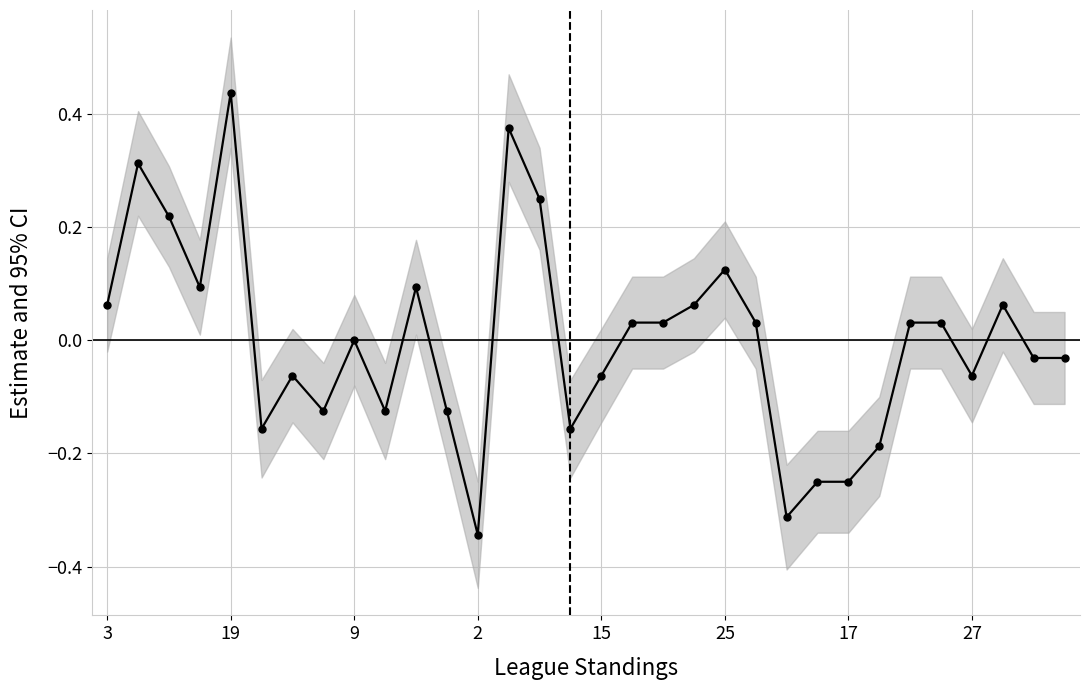

How many series are shown in this chart?

1